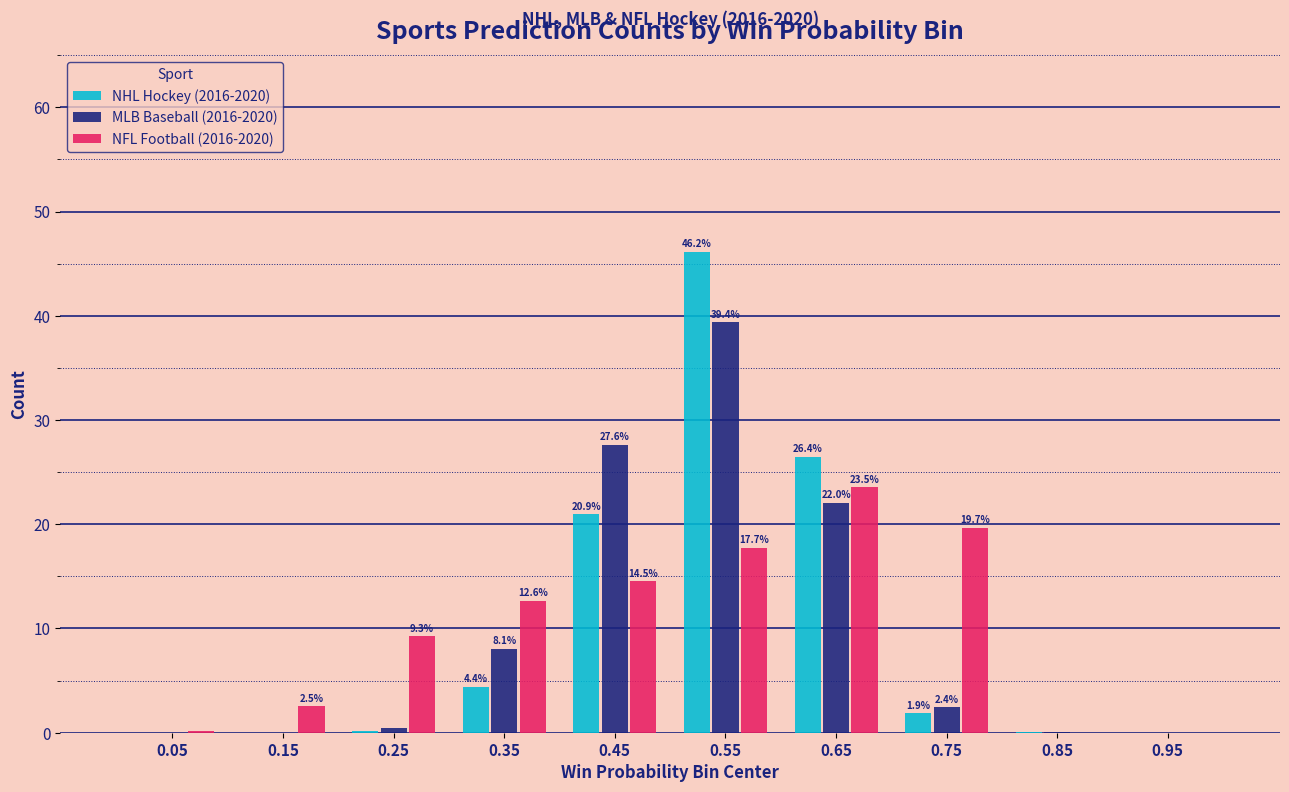

What is the sum of all NHL Hockey (2016-2020) values?

100.0